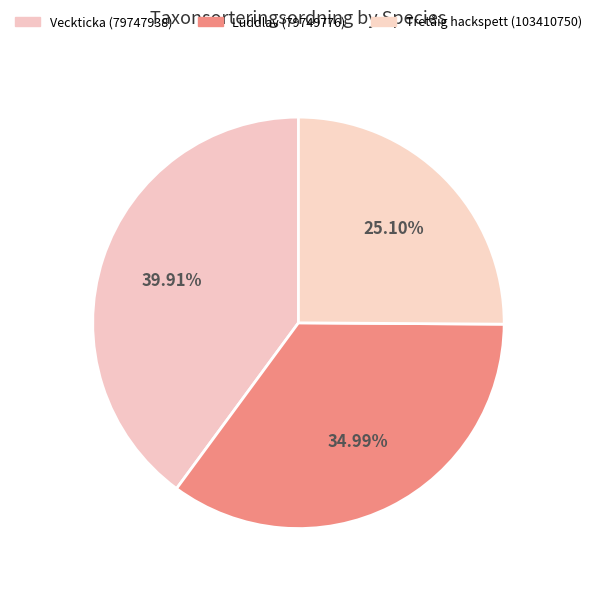

Which has a higher value, Luddlav (79749776) or Tretåig hackspett (103410750)?

Luddlav (79749776)